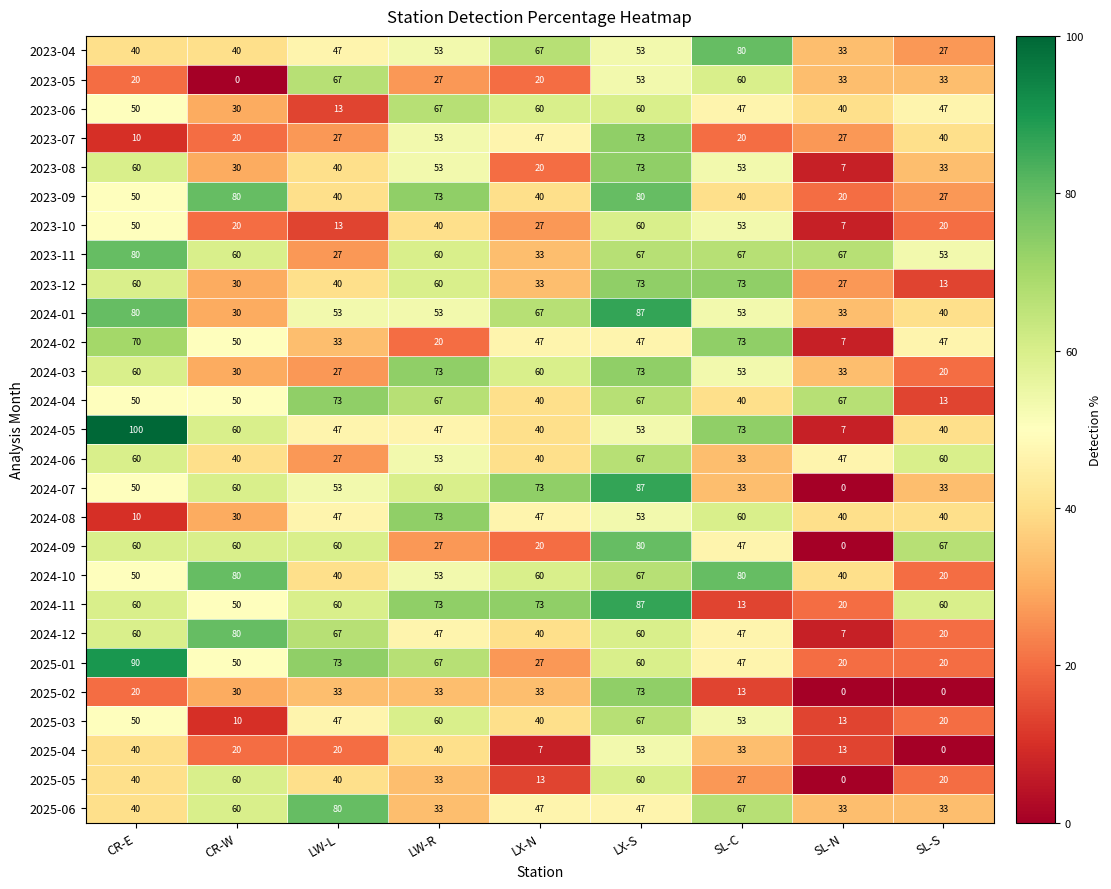

True or false: 2024-10 has a value of 50 at CR-E.

True